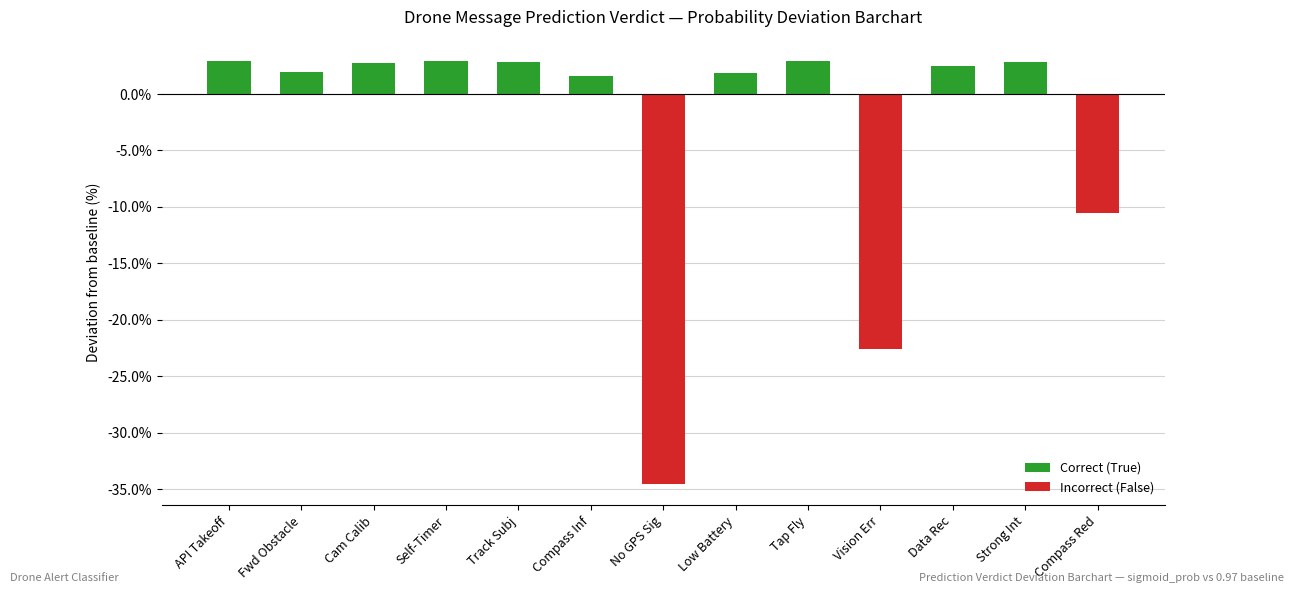

What is the maximum value shown in the chart?

2.9